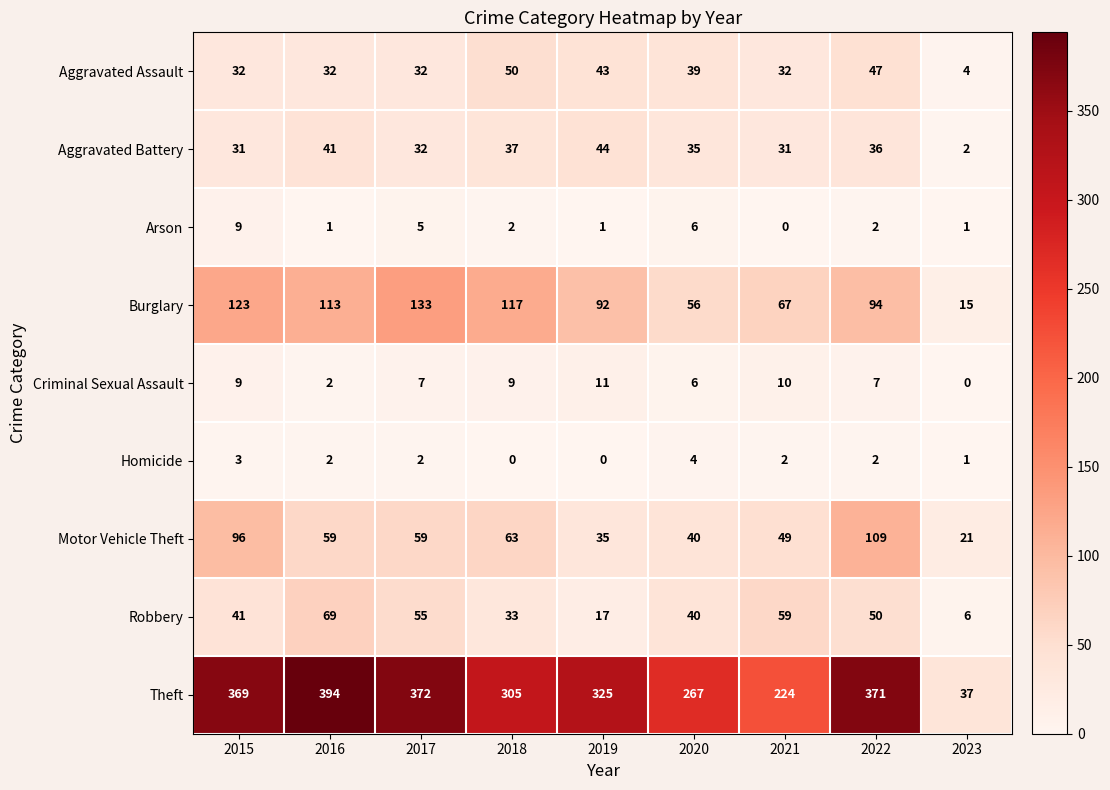

The Aggravated Assault series shows 67 at 2020. True or false?

False